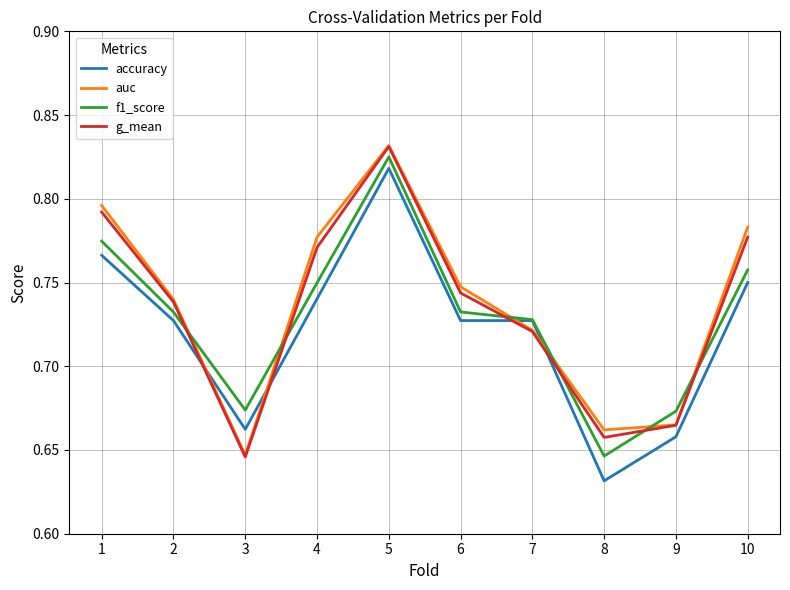

Between 1 and 2, which series saw the biggest shift?

auc